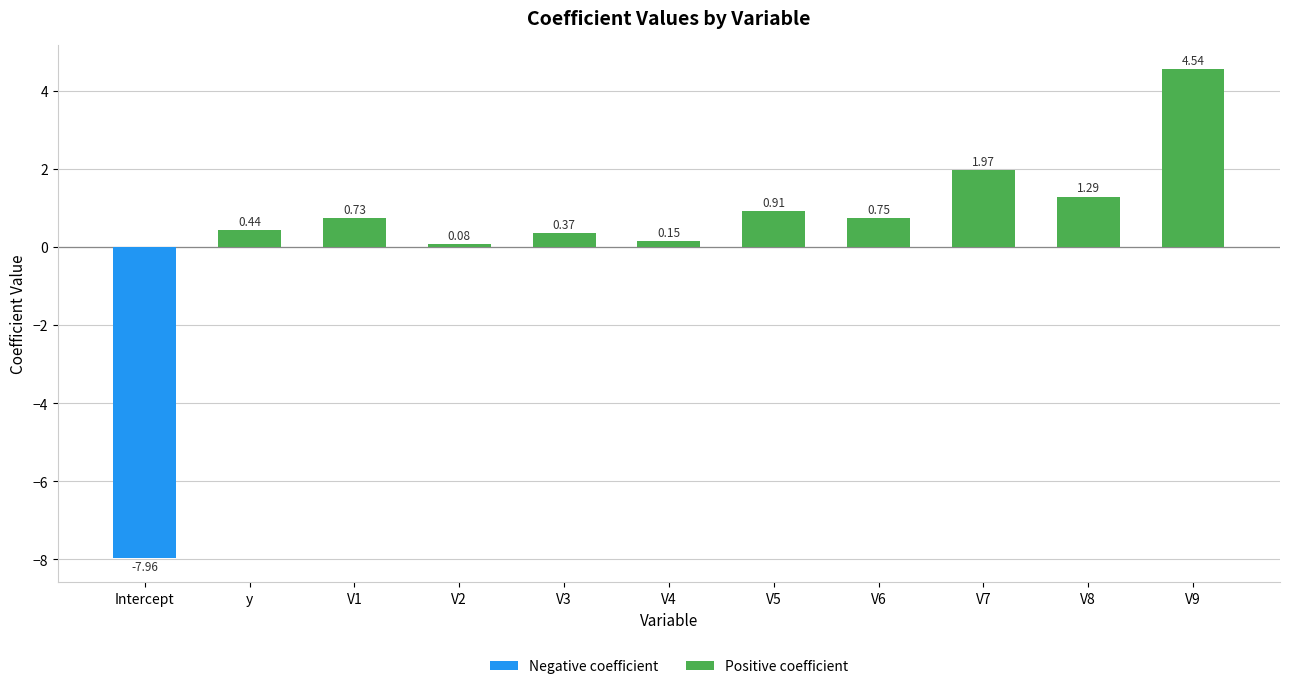

How many series are shown in this chart?

1